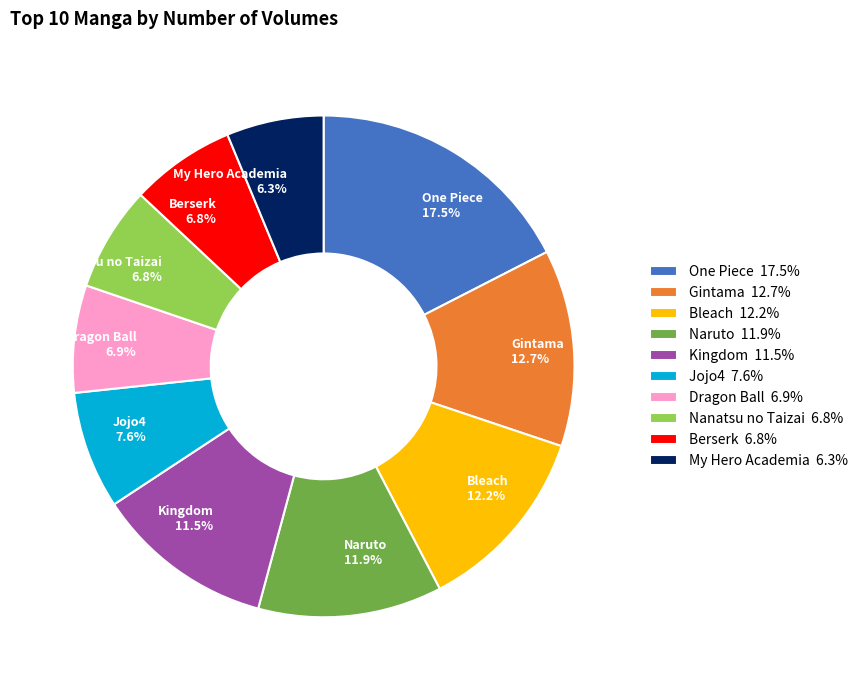

To the nearest percent, what is the difference between the Bleach and Dragon Ball slice percentages?

5%